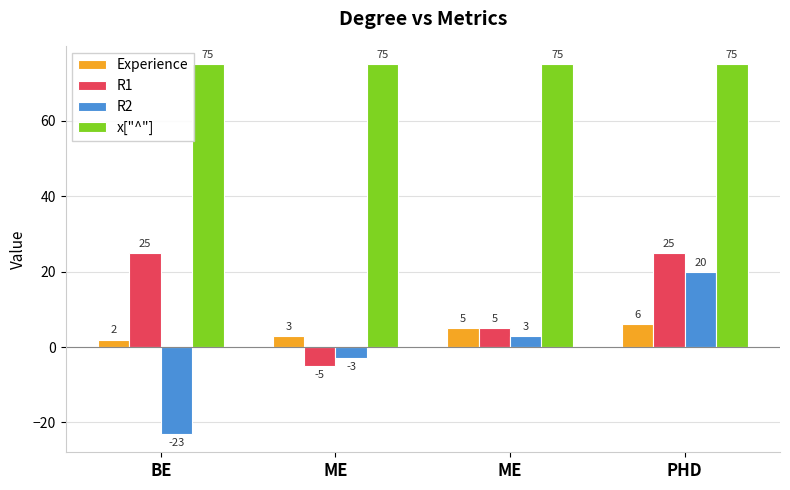

Rank the series by their maximum value, from lowest to highest.

Experience, R2, R1, x["^"]